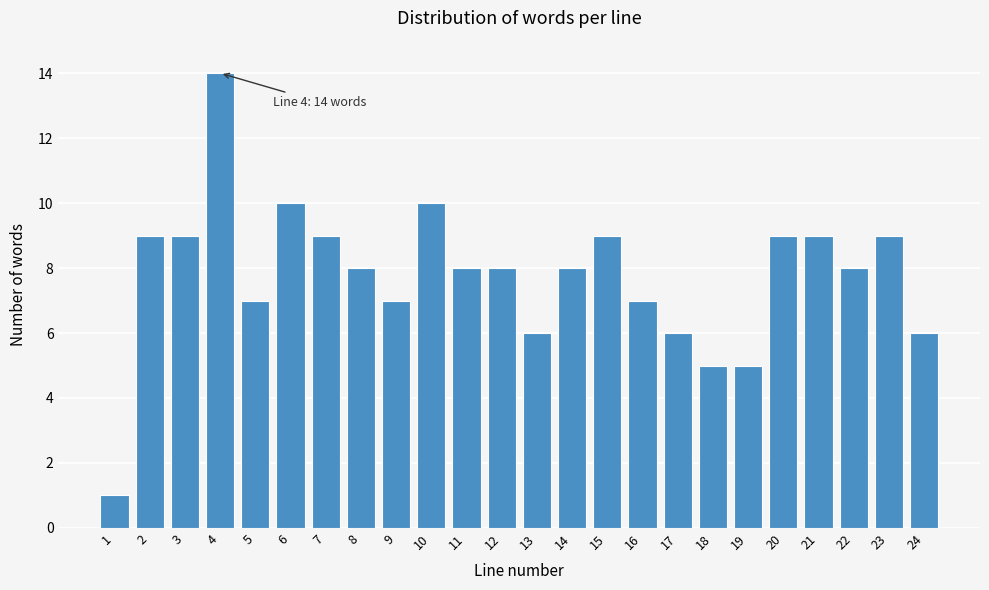

Reading left to right, what are all the values shown in this chart?

1	9	9	14	7	10	9	8	7	10	8	8	6	8	9	7	6	5	5	9	9	8	9	6